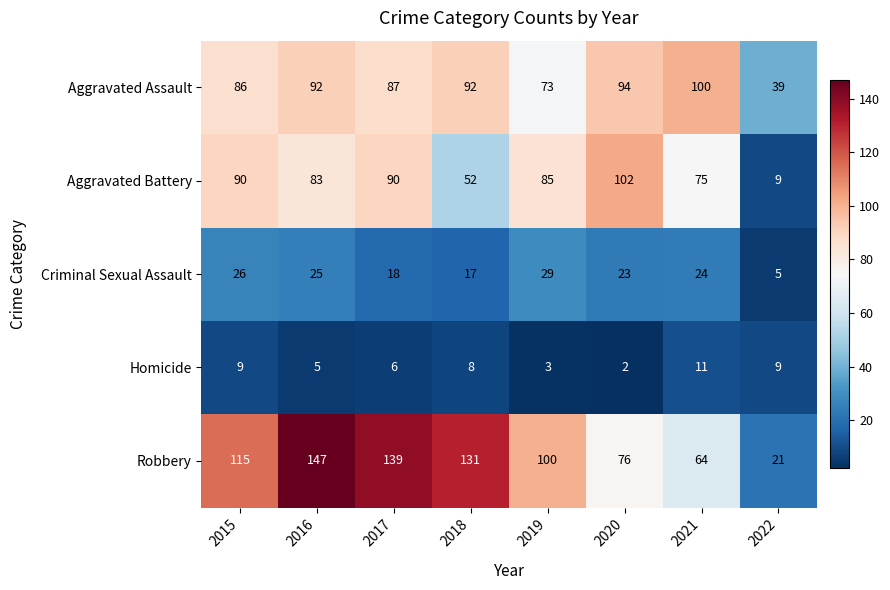

Where does the Aggravated Battery series first go above 85?

2015